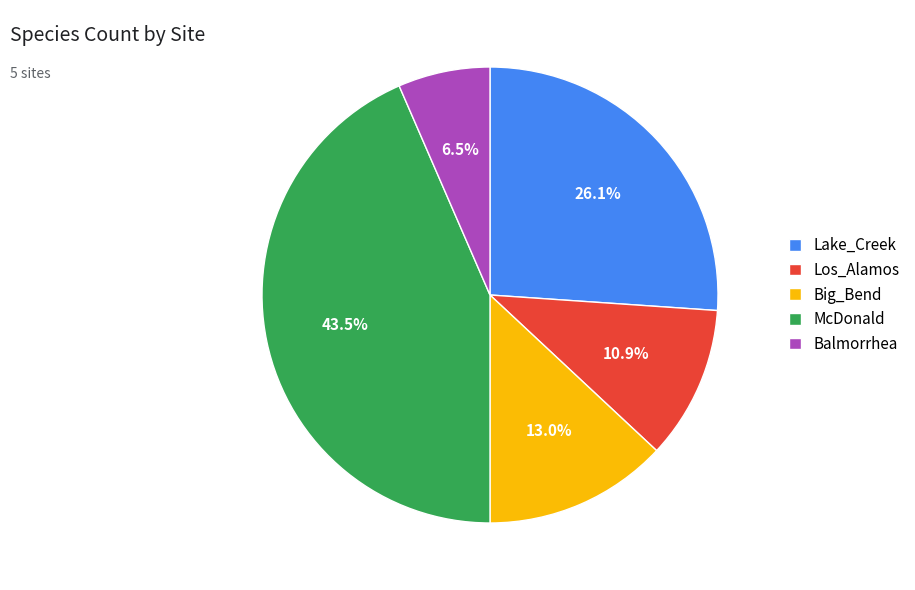

The Lake_Creek slice represents 26% of the pie. True or false?

True